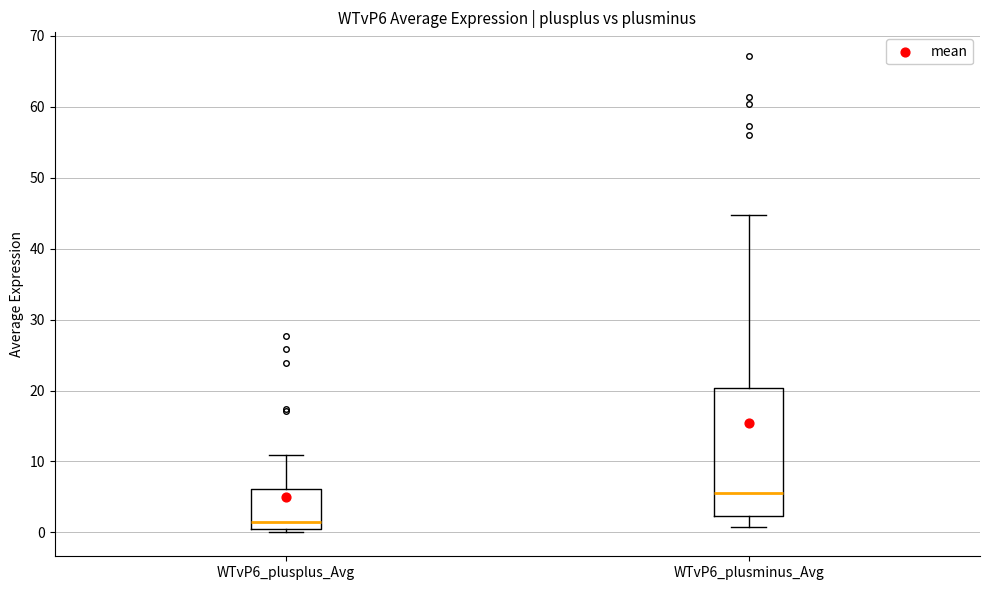

Where does the median line of the box for WTvP6_plusminus_Avg sit on the y-axis? The values are not printed on the chart, so give them approximately, as read against the axis.

6